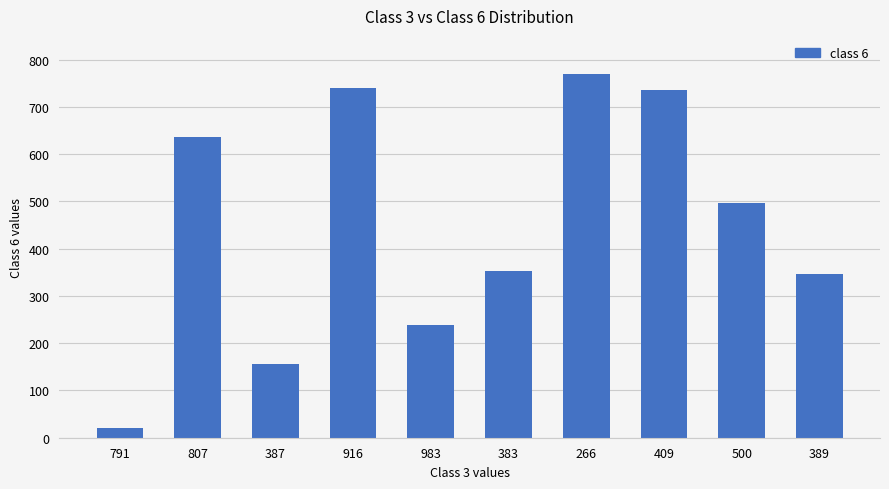

Does the chart contain any negative values?

No